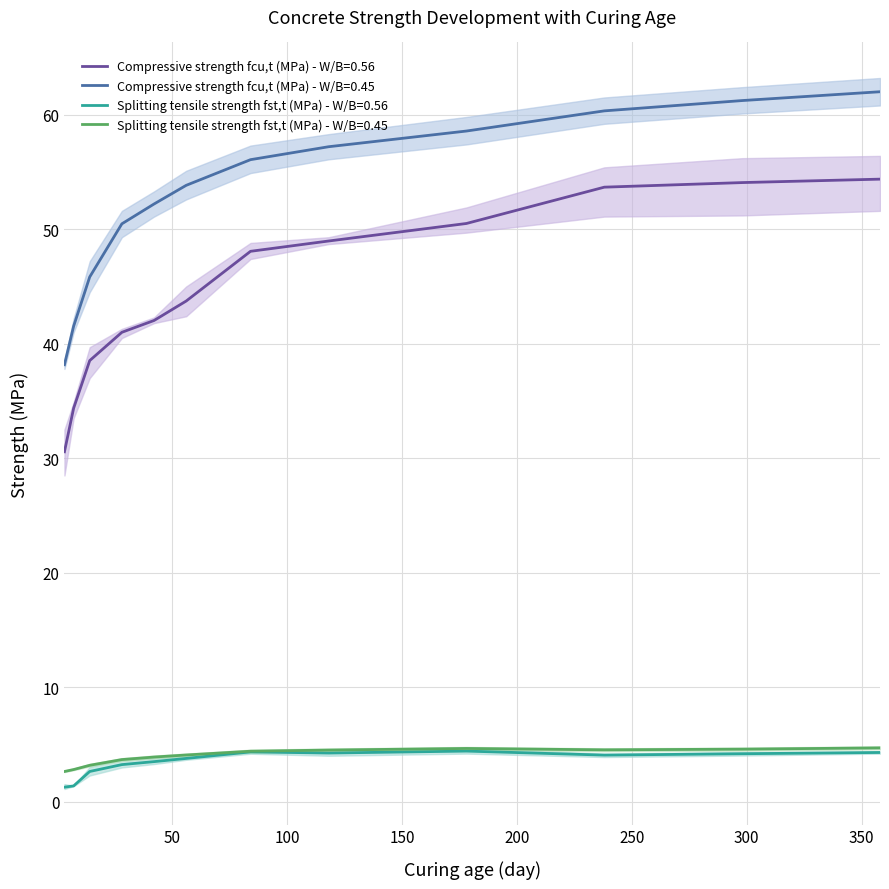

Is the value of Compressive strength fcu,t (MPa) - W/B=0.56 at 7 greater than the value of Splitting tensile strength fst,t (MPa) - W/B=0.45 at 84?

Yes